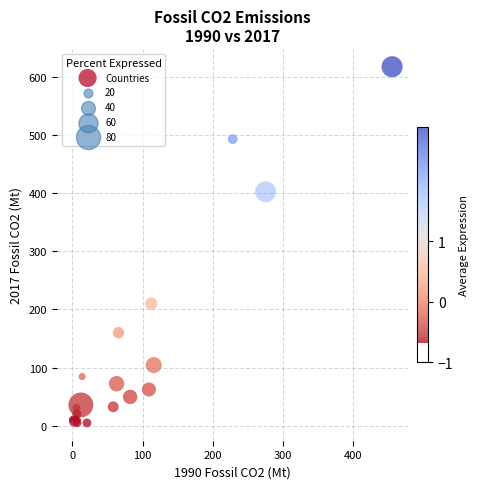

What Y value in the scatter plot is closest to 311?

402.3